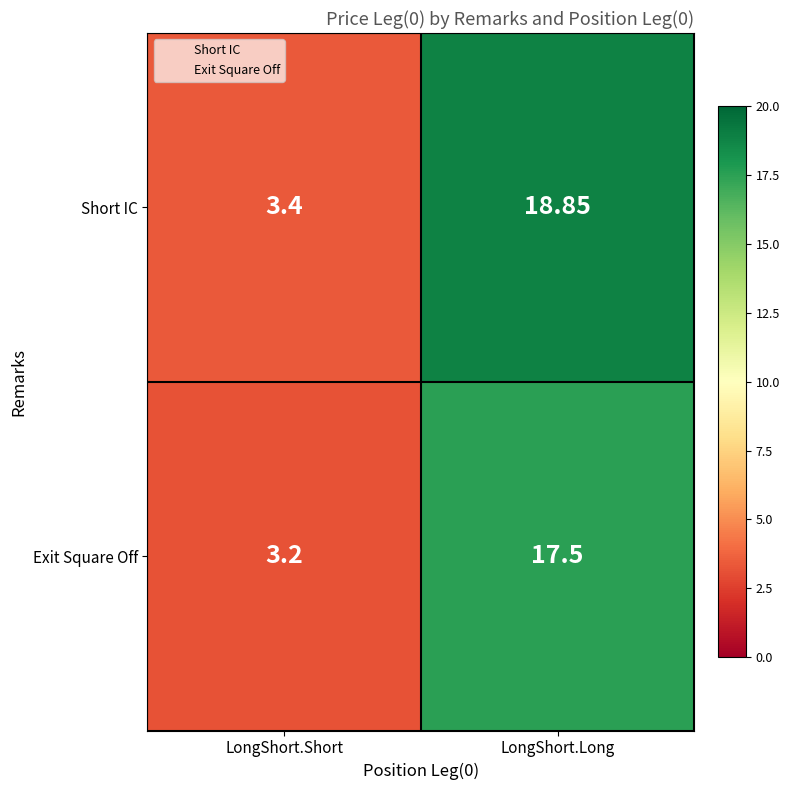

At how many categories does at least one series exceed 12?

1